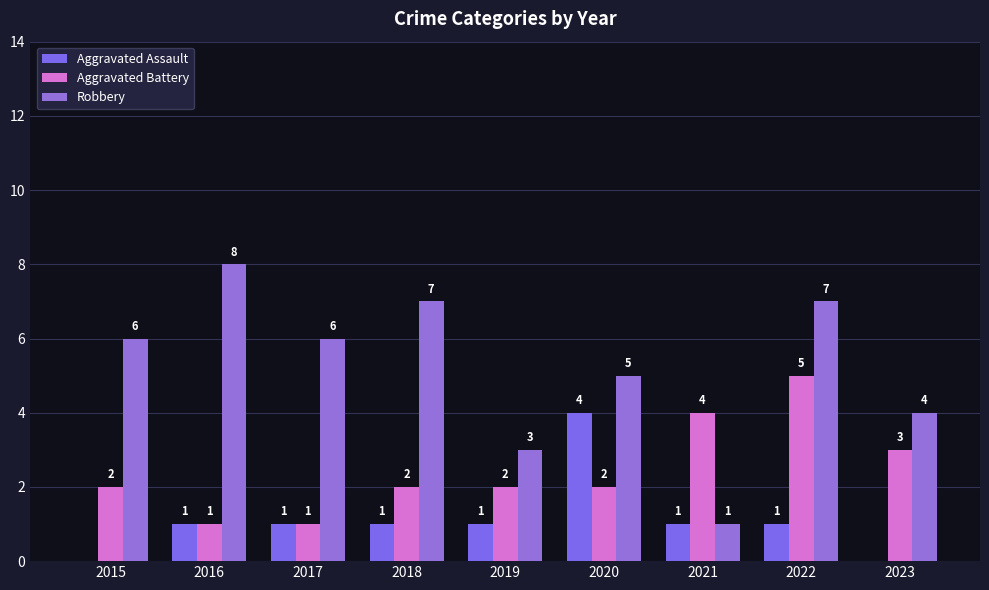

Between 2017 and 2019, which is larger?

2017